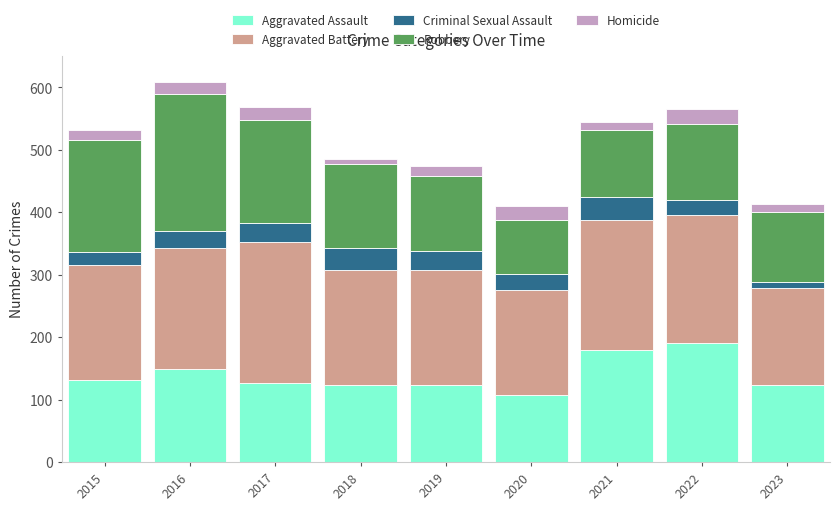

What is the total value across all series at 2019?

474